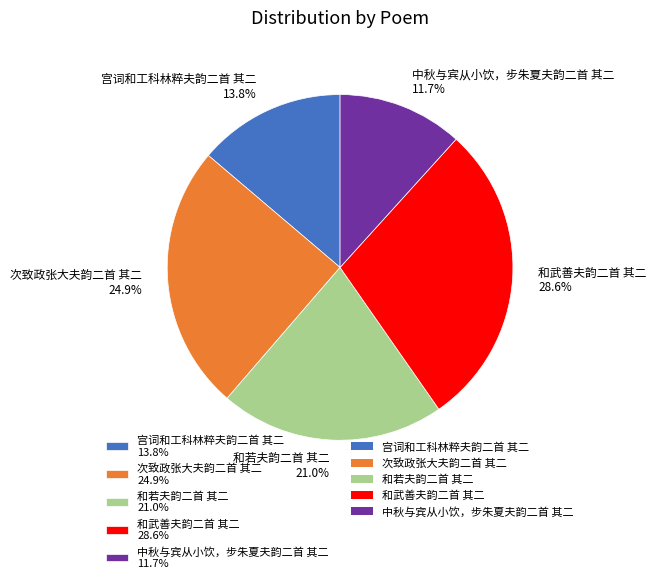

Rank the categories by value from highest to lowest.

和武善夫韵二首 其二, 次致政张大夫韵二首 其二, 和若夫韵二首 其二, 宫词和工科林粹夫韵二首 其二, 中秋与宾从小饮，步朱夏夫韵二首 其二